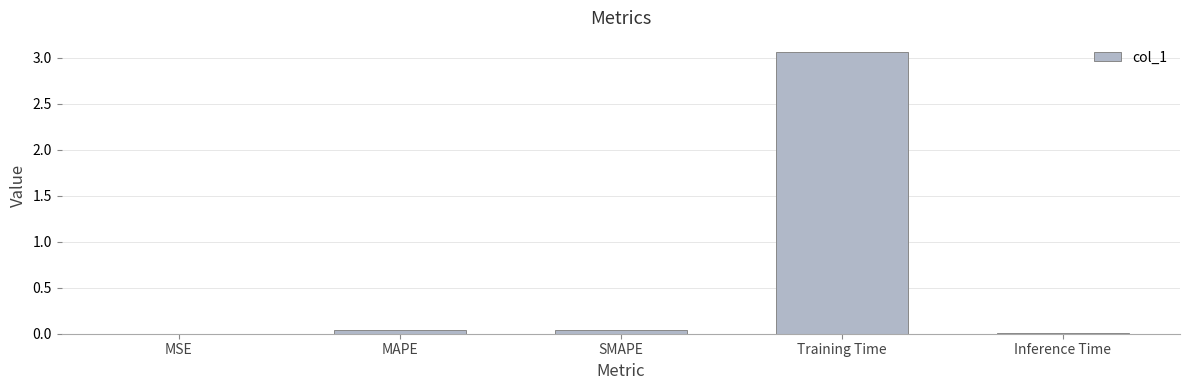

What is the sum of all values?

3.2